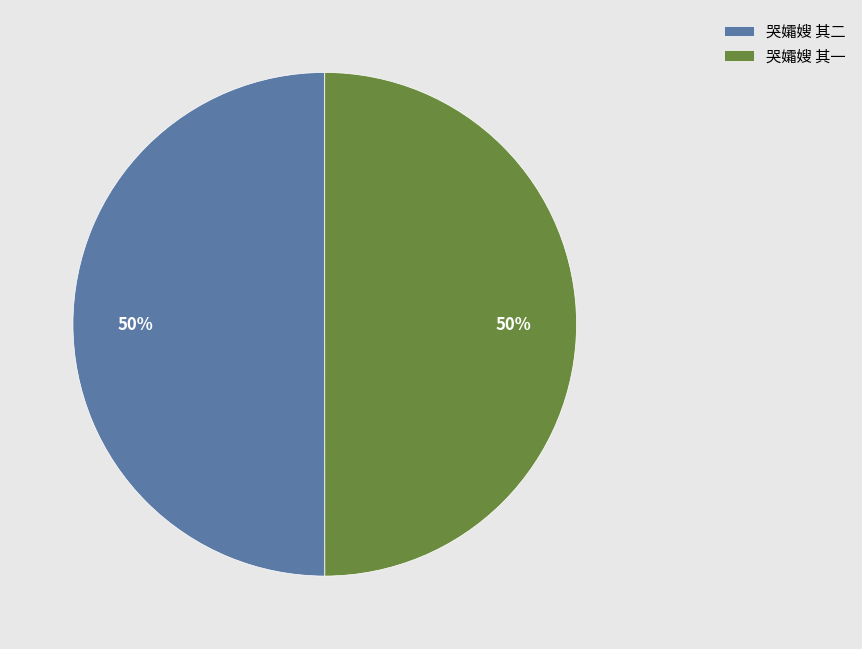

To the nearest percent, what portion does 哭孀嫂 其二 represent?

50%